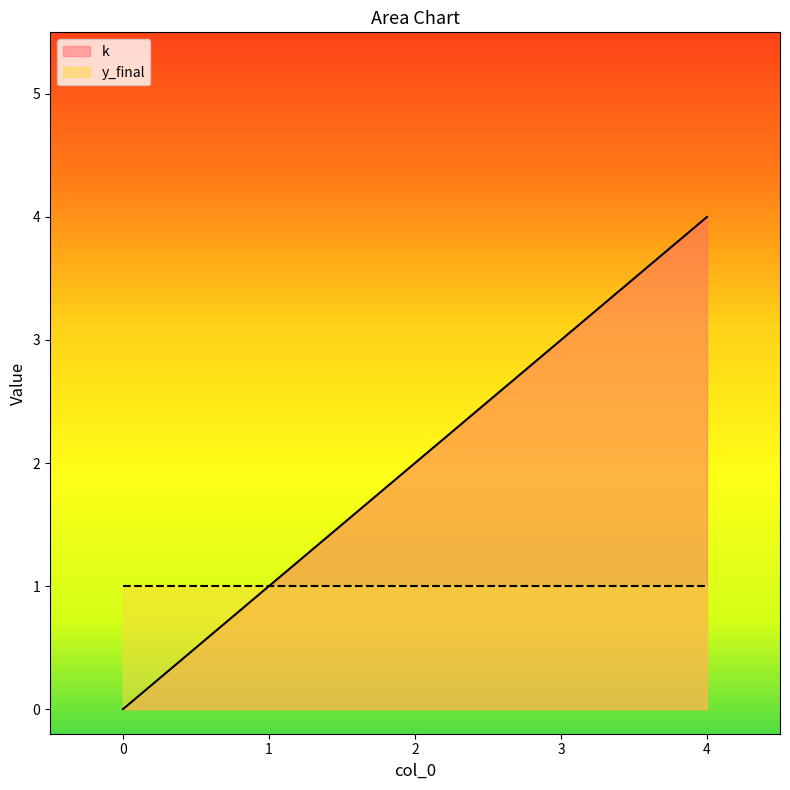

What is the change in value from 3 to 4?

+1